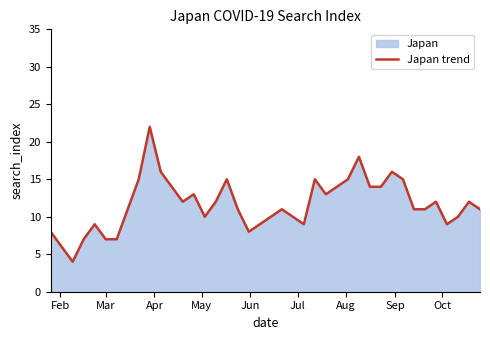

What is the greatest value displayed?

22